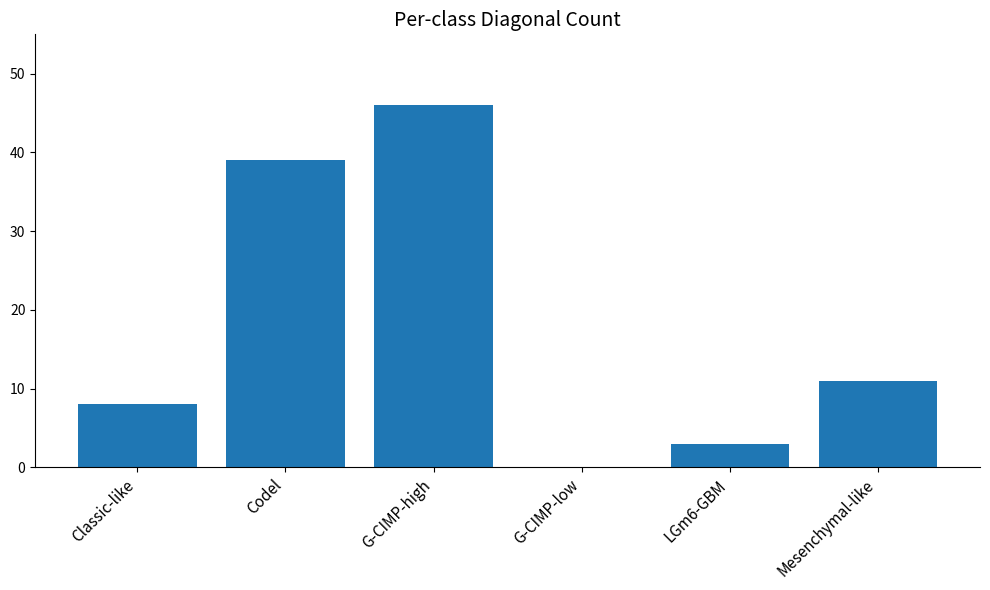

The value at G-CIMP-low is 15. True or false?

False